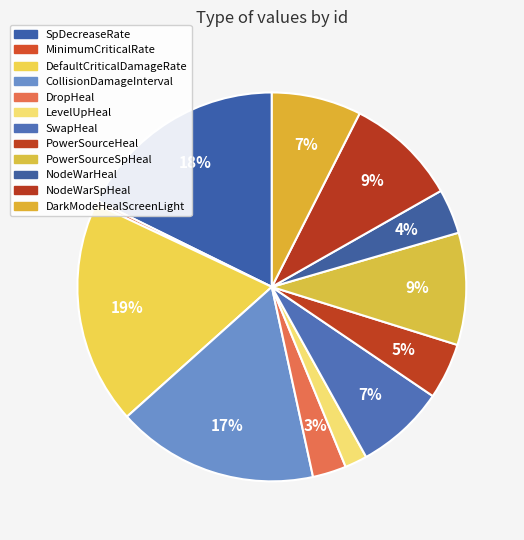

How many slices are in this pie chart?

12